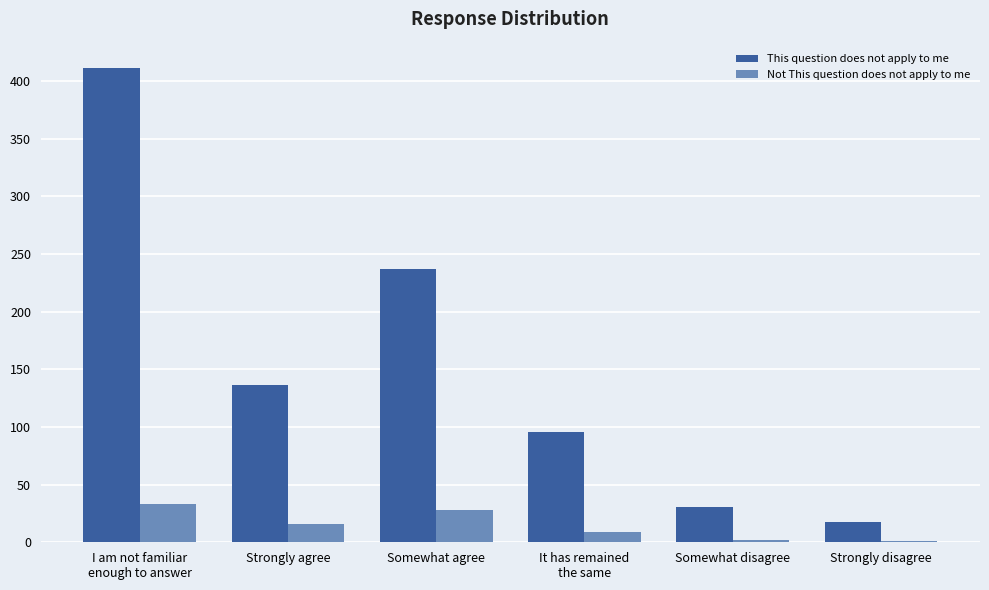

The This question does not apply to me series shows 411 at I am not familiar
enough to answer. True or false?

True